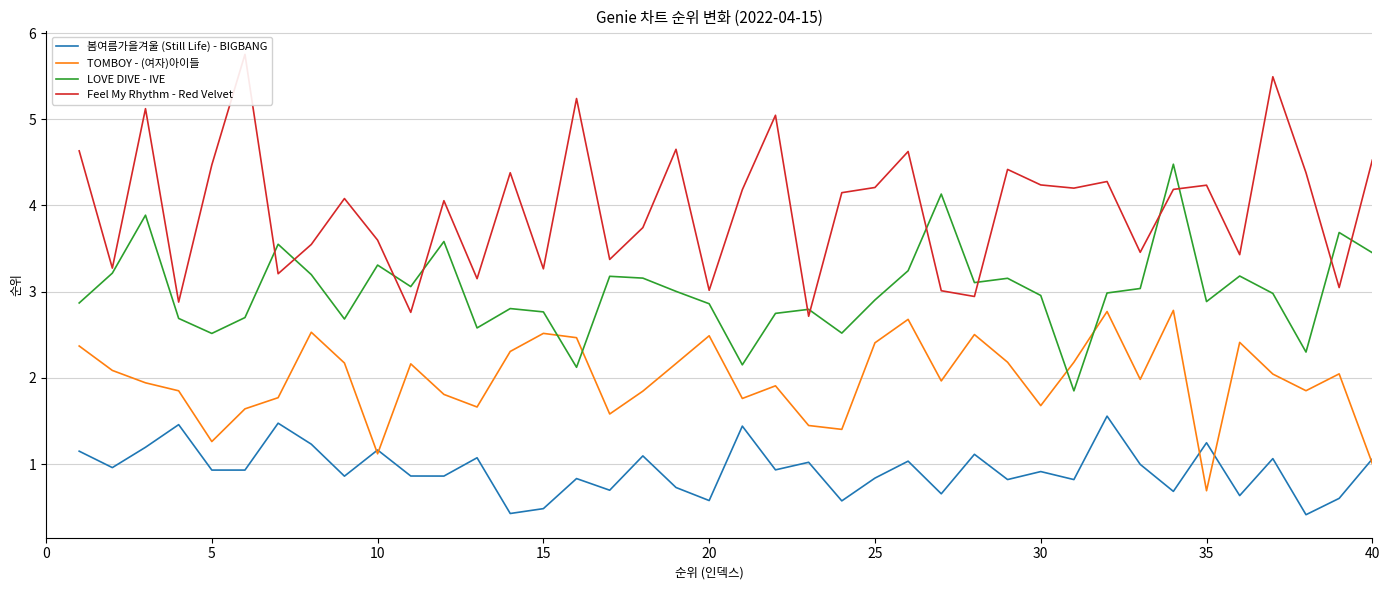

At how many categories does at least one series exceed 3?

38